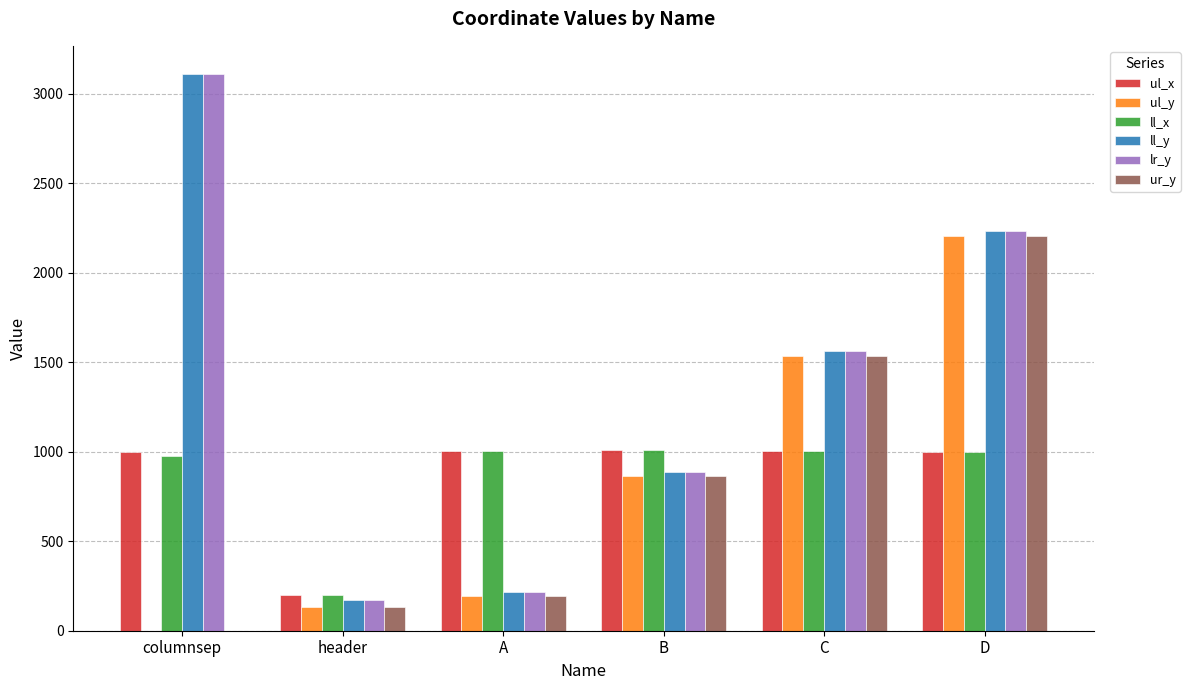

Count the number of categories in the chart.

6